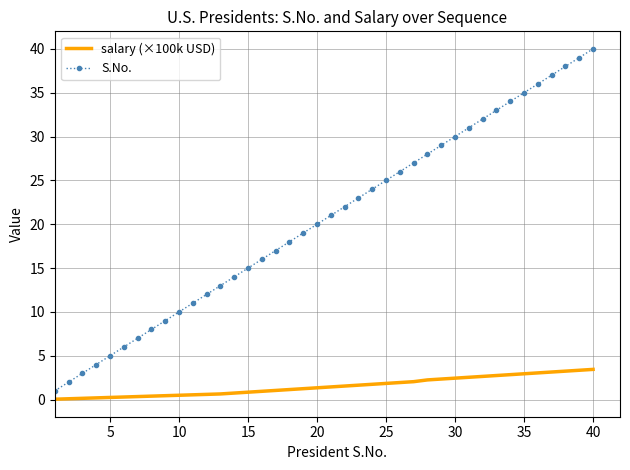

True or false: salary (×100k USD) and S.No. cross at least once.

False